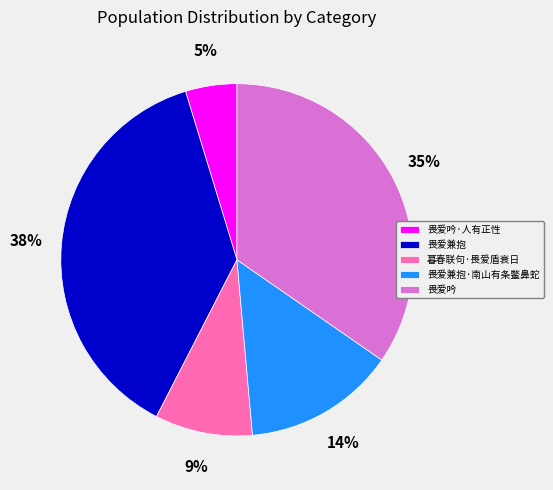

Rank the categories by value from highest to lowest.

畏爱兼抱, 畏爱吟, 畏爱兼抱·南山有条鳖鼻蛇, 暮春联句·畏爱盾衰日, 畏爱吟·人有正性